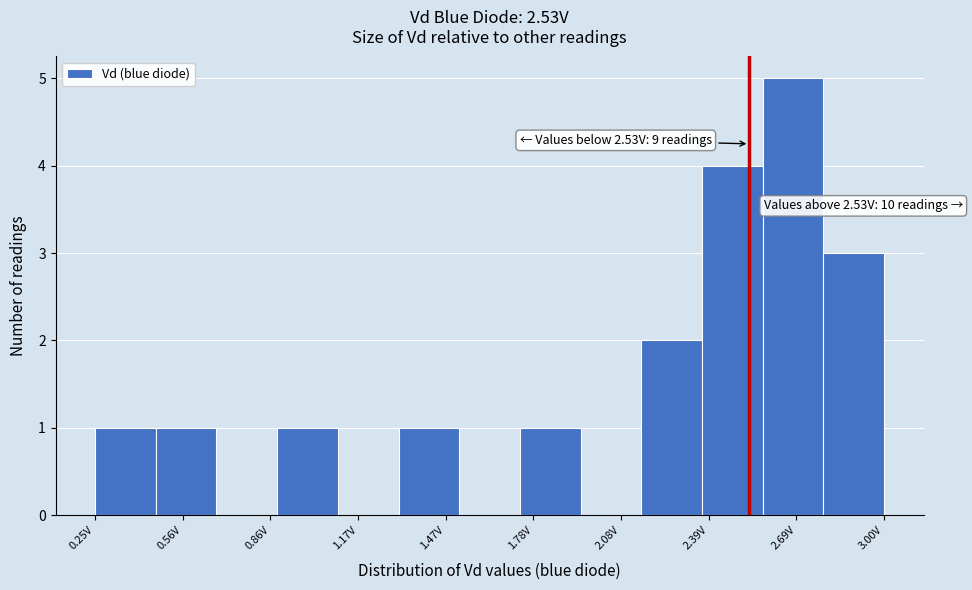

Over which range of the x-axis is the bar tallest?

2.60 to 2.80